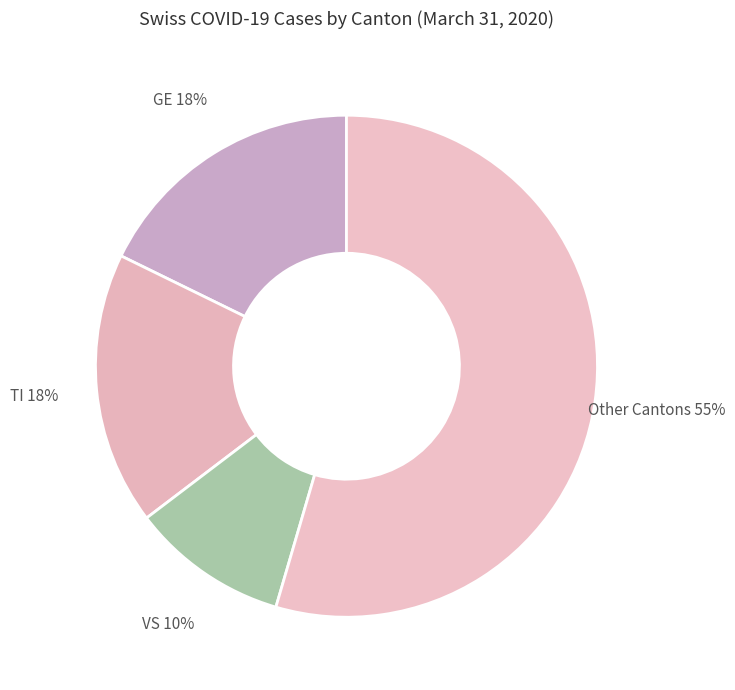

How many segments does this pie chart have?

4